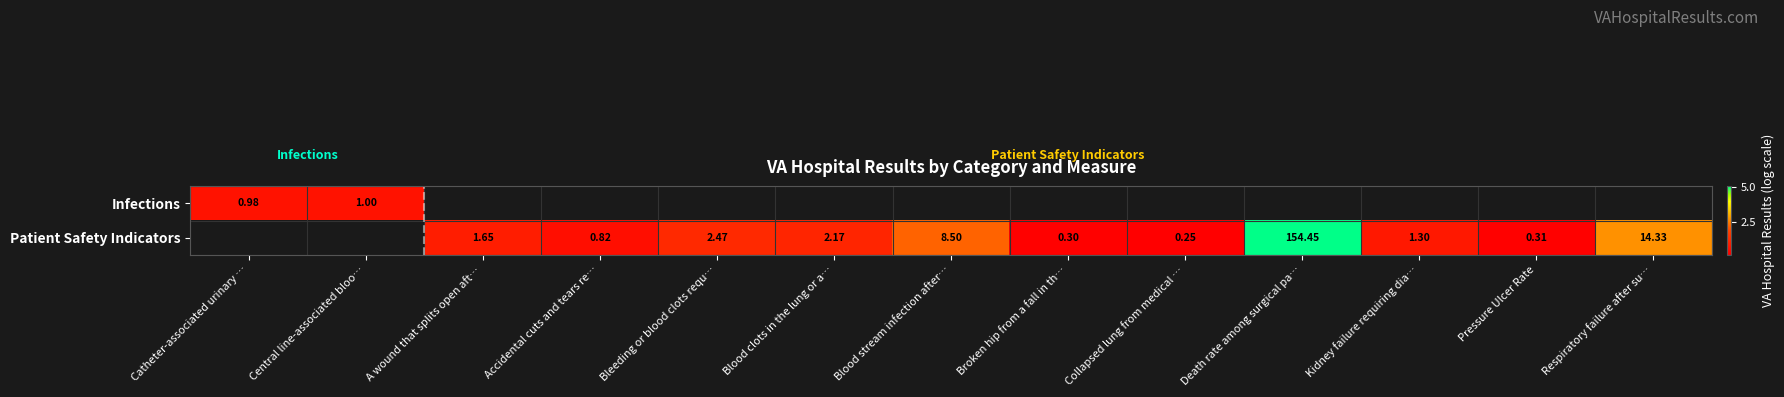

True or false: Infections has a value of 0.7 at Catheter-associated urinary ….

True